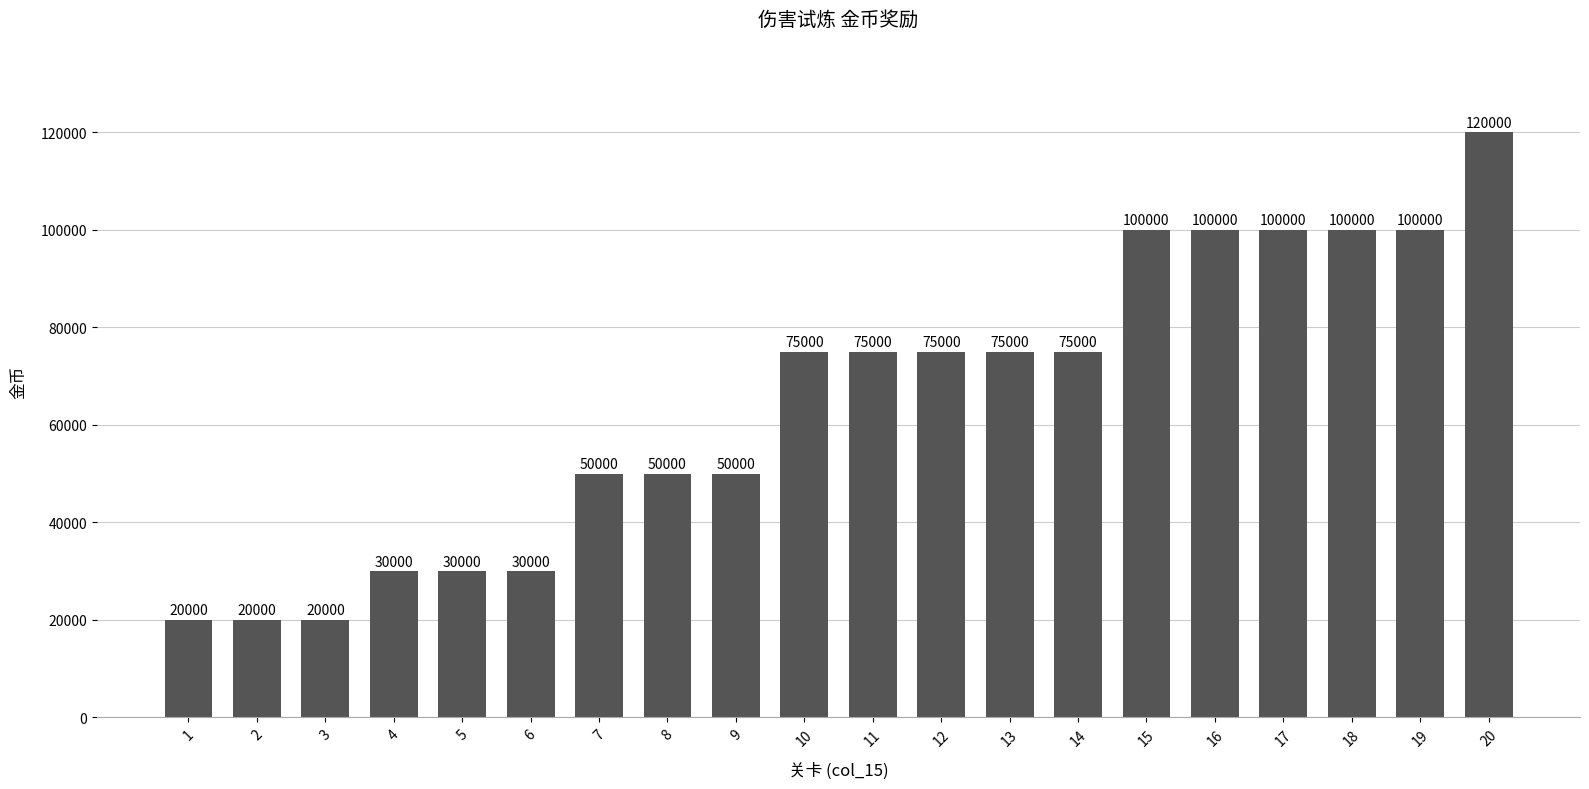

What is the difference between the second highest and second lowest values?

80000